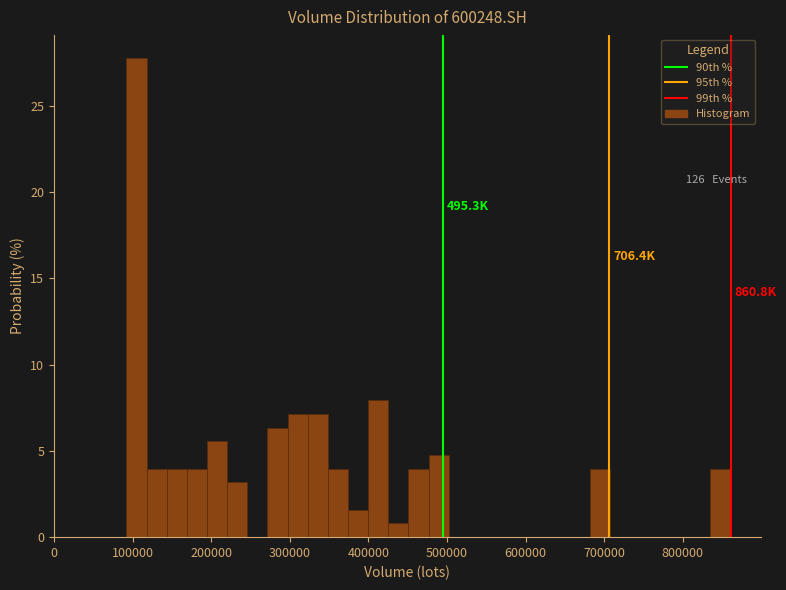

Read against the x-axis, roughly where is the centre of the tallest bar?

100000